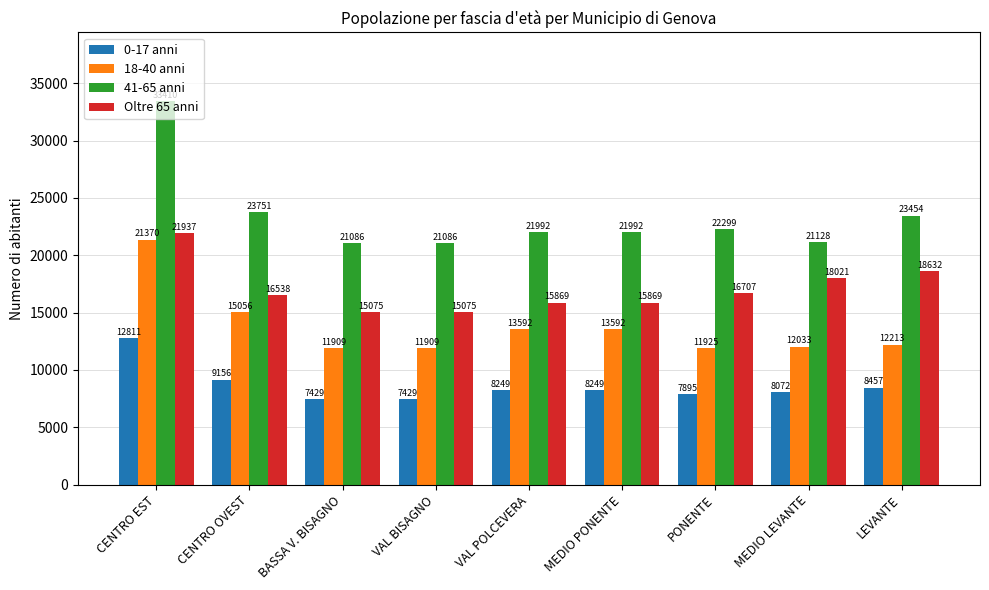

Between BASSA V. BISAGNO and MEDIO PONENTE, which series saw the biggest shift?

18-40 anni